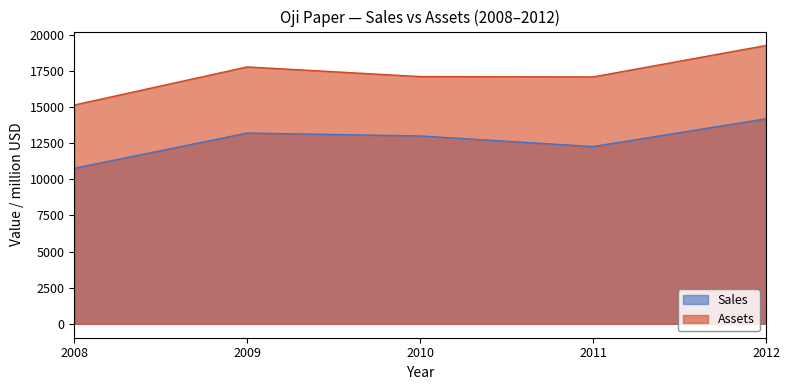

Does the chart have visible grid lines?

No